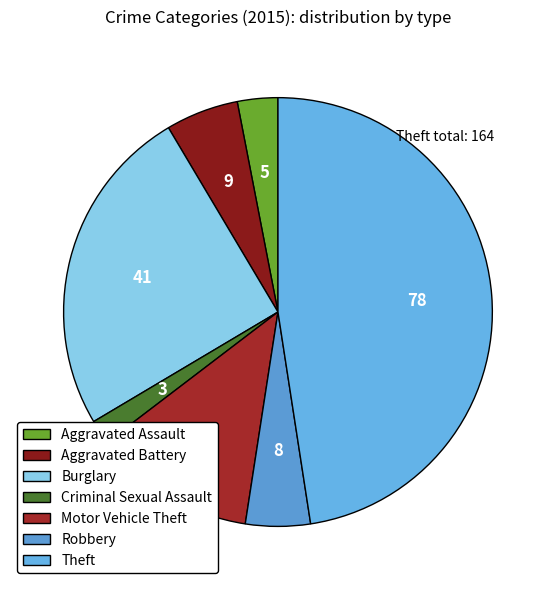

Count the number of slices in the pie.

7